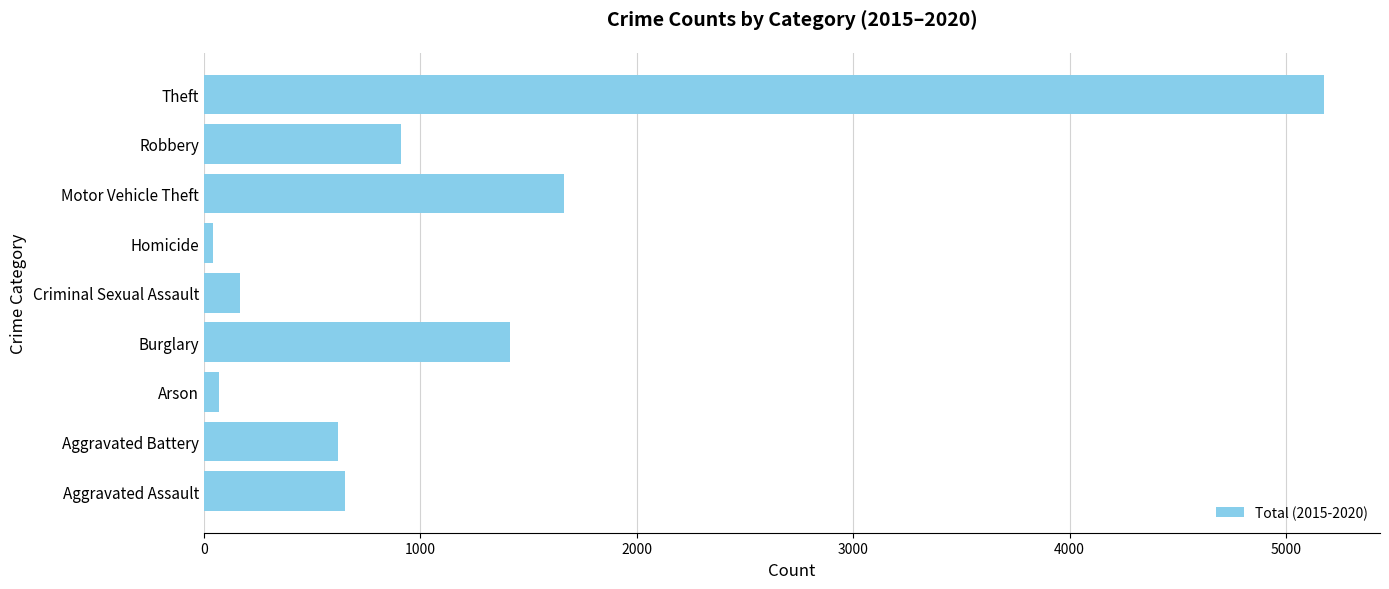

Reading bottom to top, list all the values displayed in this chart.

653	618	68	1416	165	41	1662	913	5175